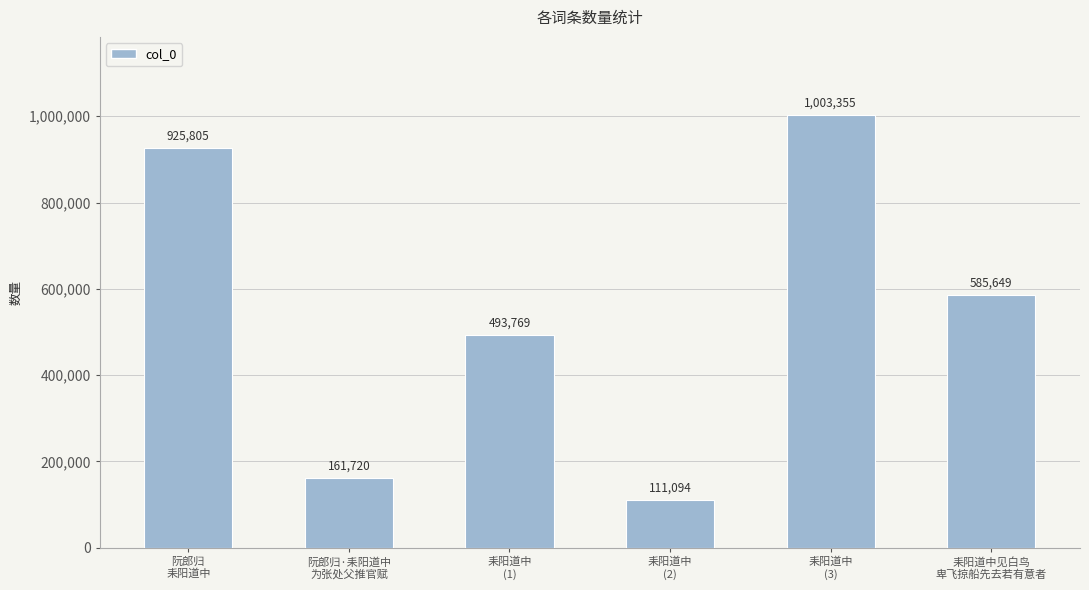

What is the label of the 4th bar from the left?

耒阳道中
(2)